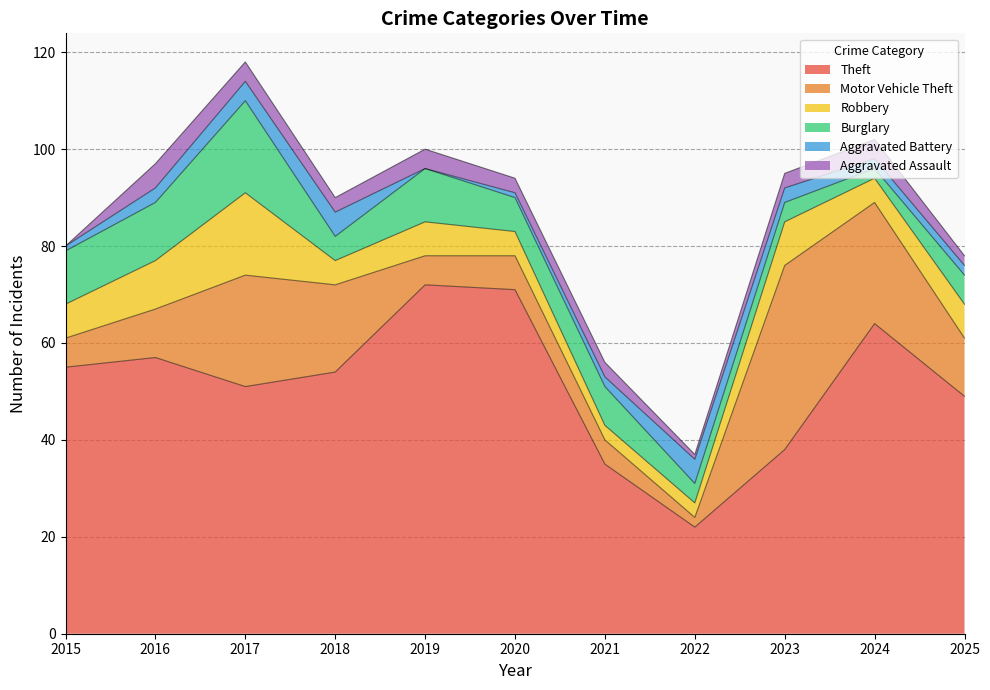

What is the value of the Robbery point at the 5th from the left?

7